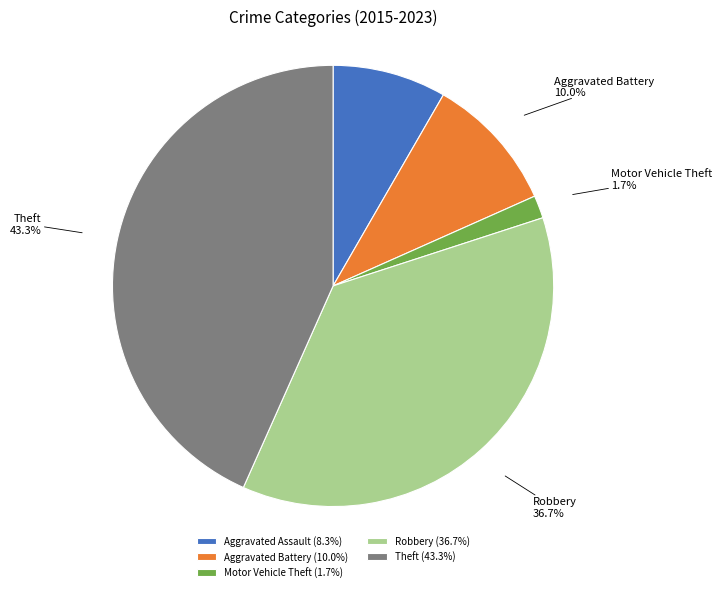

What percentage is the Aggravated Assault slice, to the nearest percent?

8%